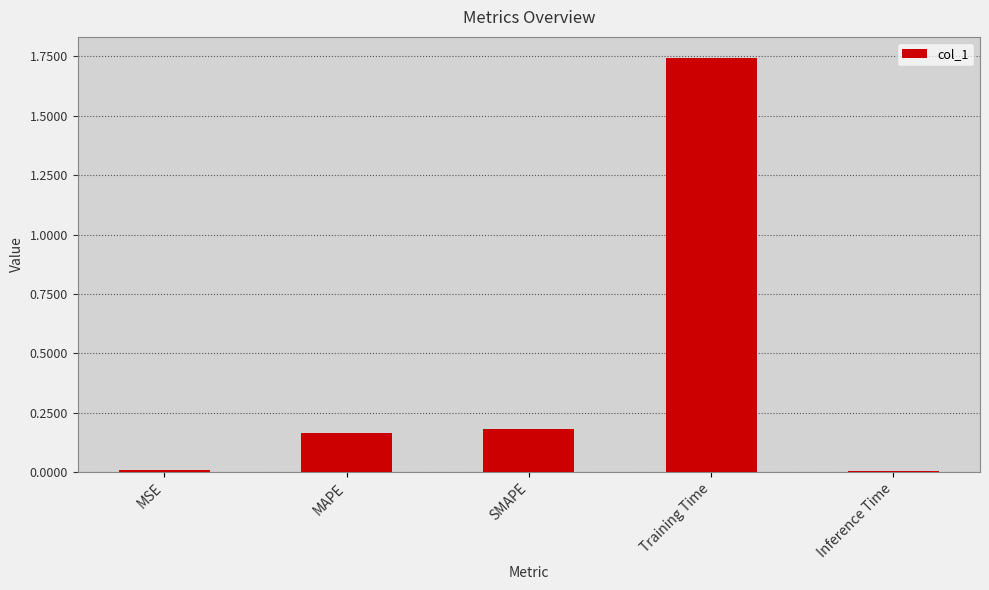

Which category has the highest value across all series?

Training Time